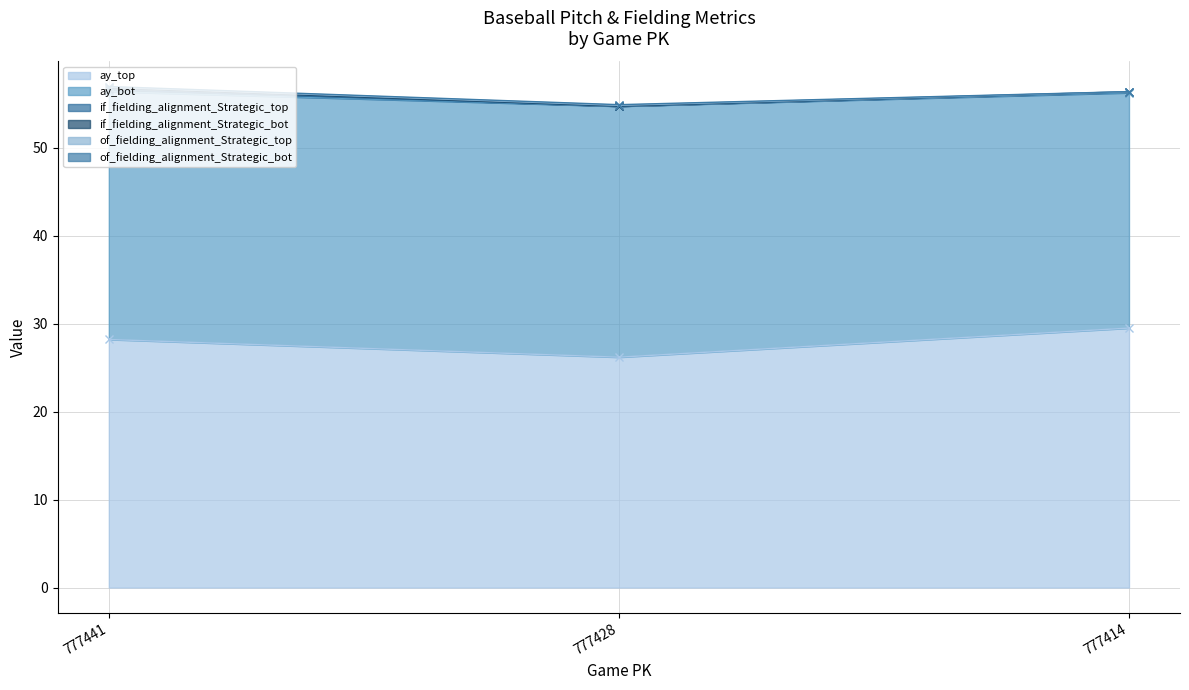

Count the number of categories in the chart.

3